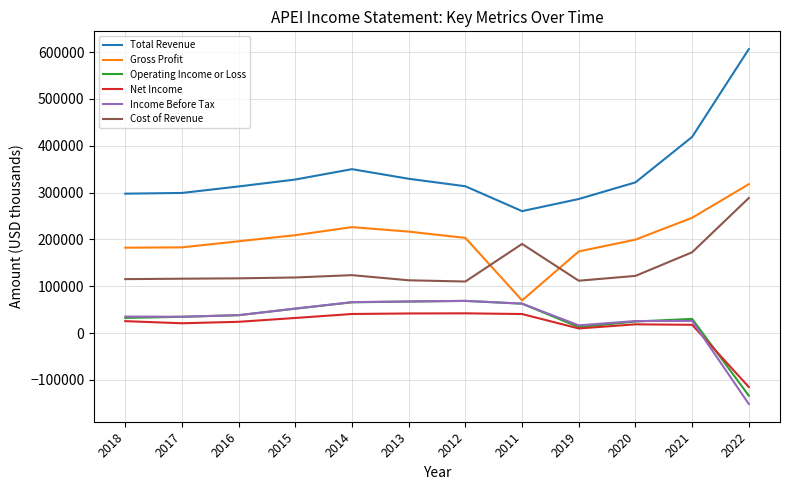

Where does the Total Revenue series first go above 321800?

2015